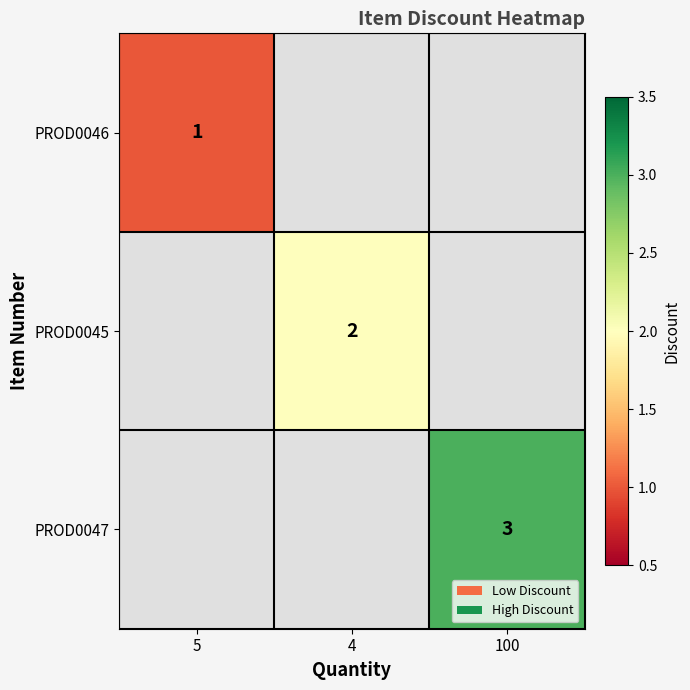

What is the minimum value shown in the chart?

1.0